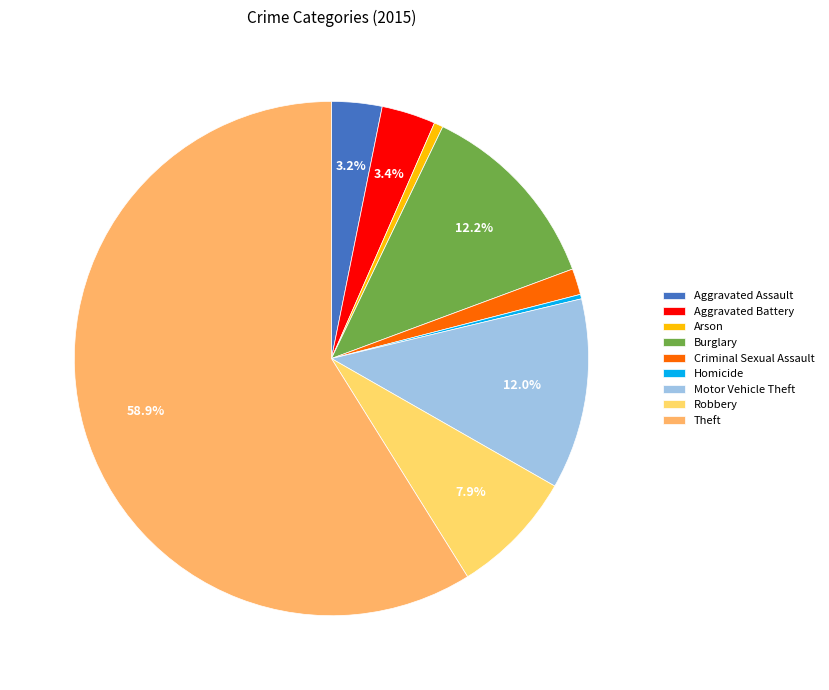

What is the ratio of the value at Robbery to the value at Aggravated Assault?

2.5